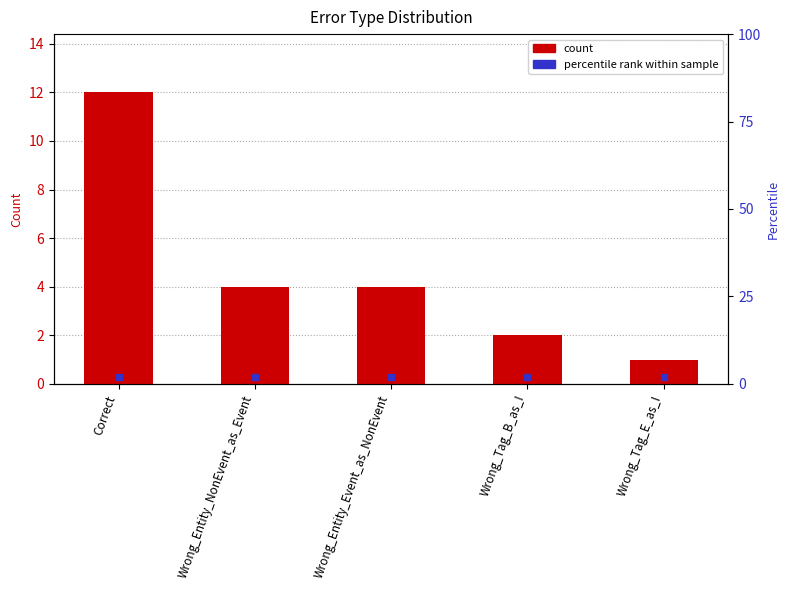

What is the maximum value shown in the chart?

12